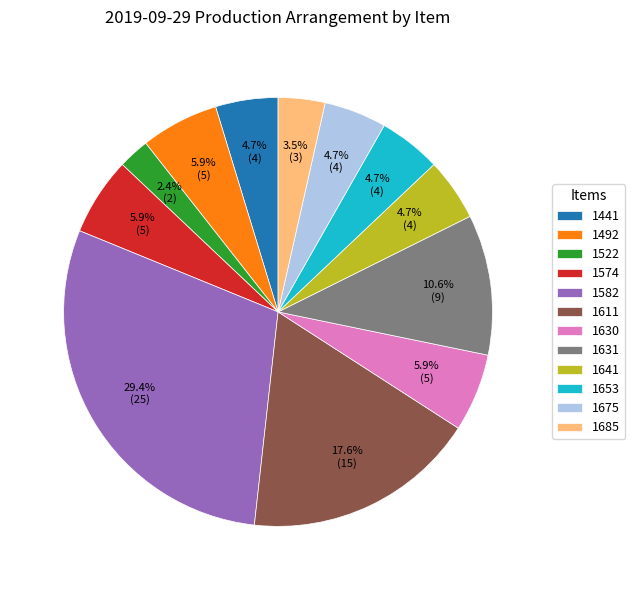

Does 1574 represent more than half of the total?

No